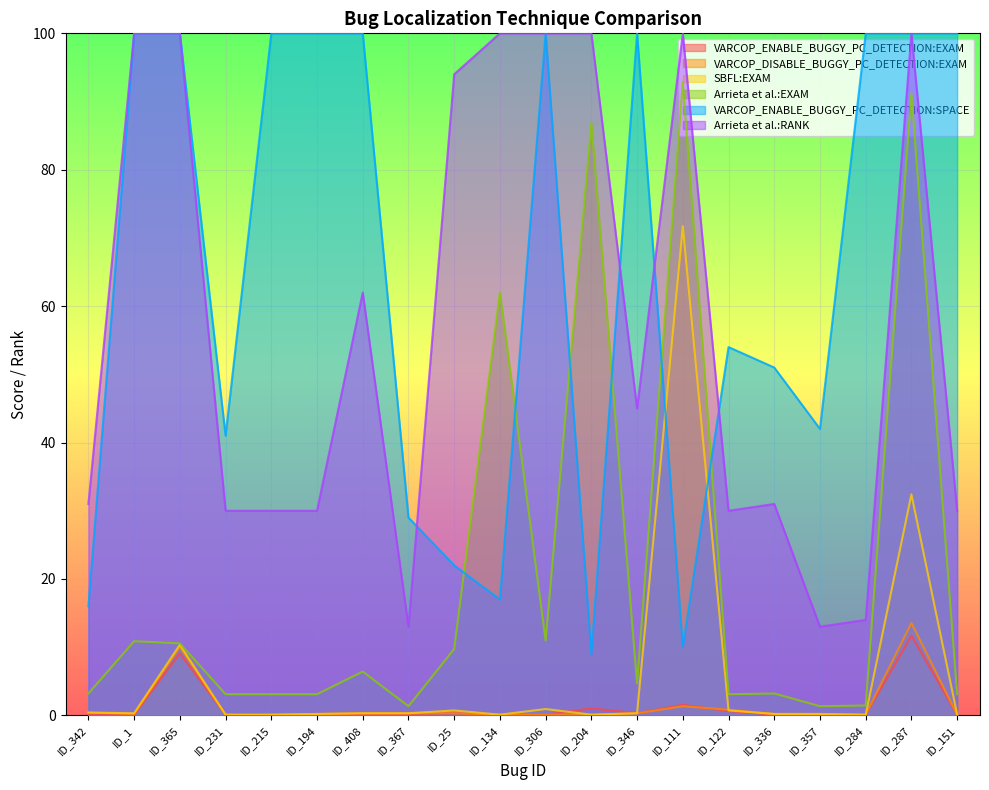

Is it true that Arrieta et al.:EXAM equals 4.3 at ID_1?

False